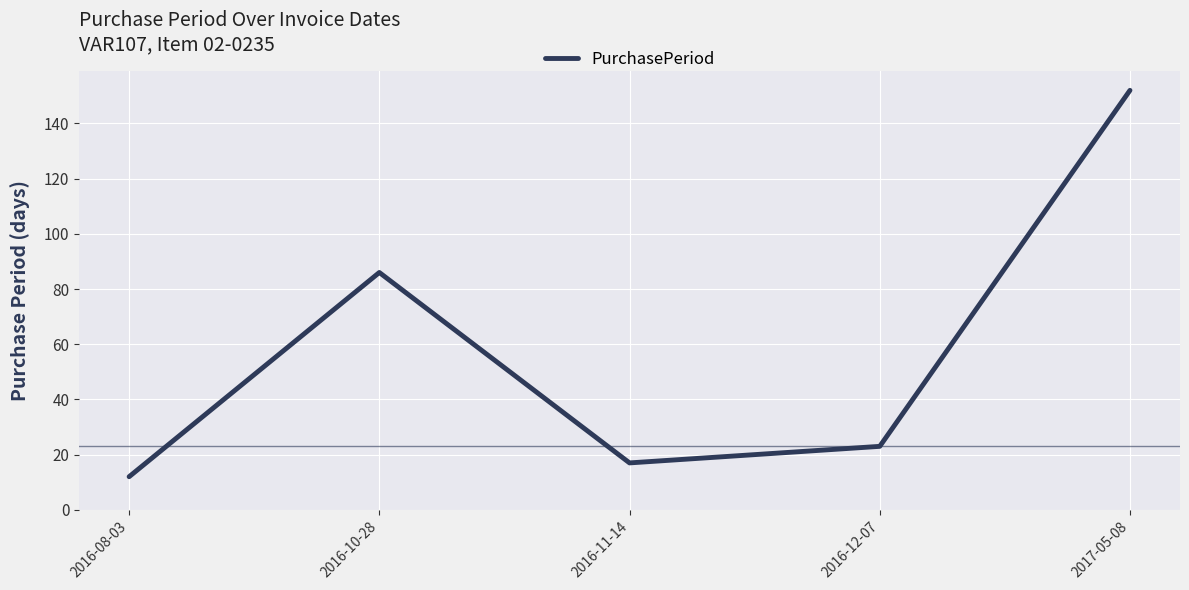

What is the change in value from 2016-08-03 to 2017-05-08?

+140